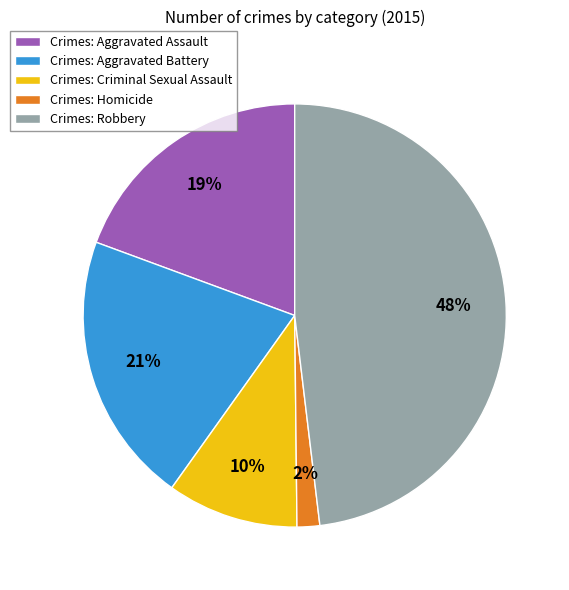

Which slice is the smallest?

Crimes: Homicide